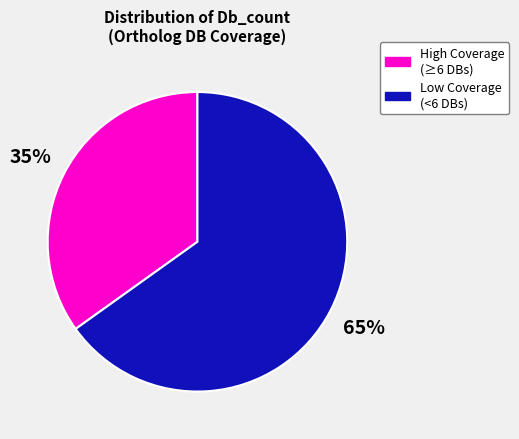

Approximately how many times larger is the value at Low Coverage (<6 DBs) compared to High Coverage (≥6 DBs)?

1.9